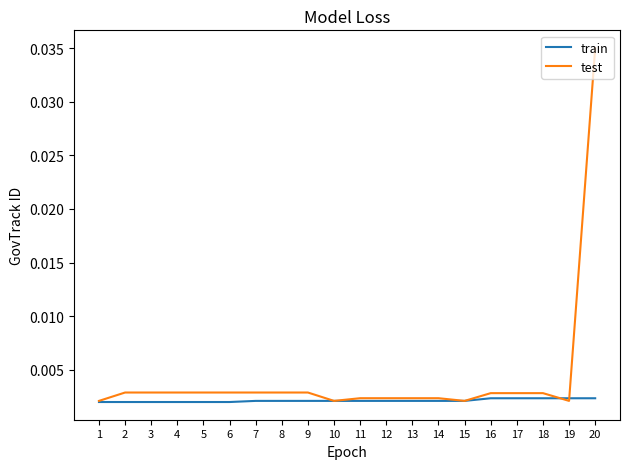

At which category is the sum across all series the highest?

20